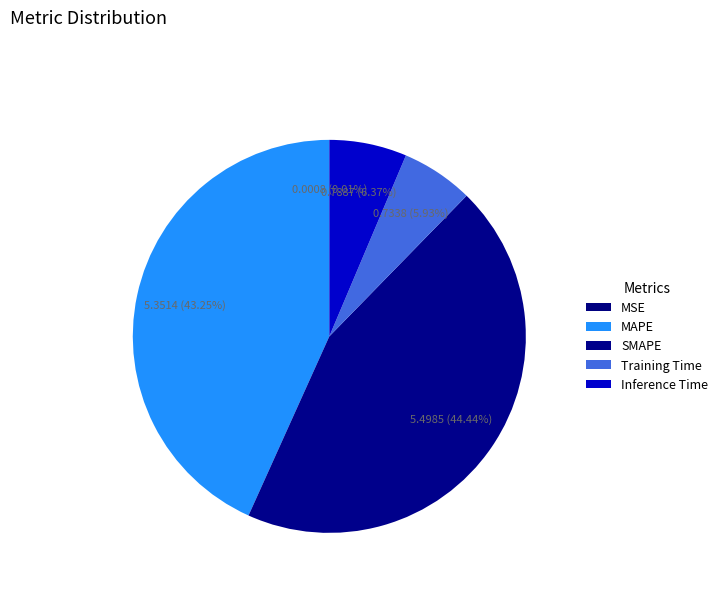

Count the number of slices in the pie.

5